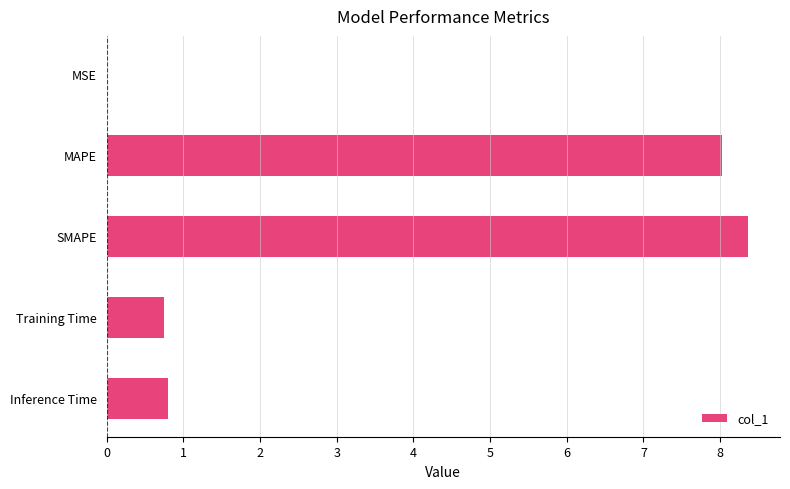

Is it true that the value at MAPE is 8.0?

True